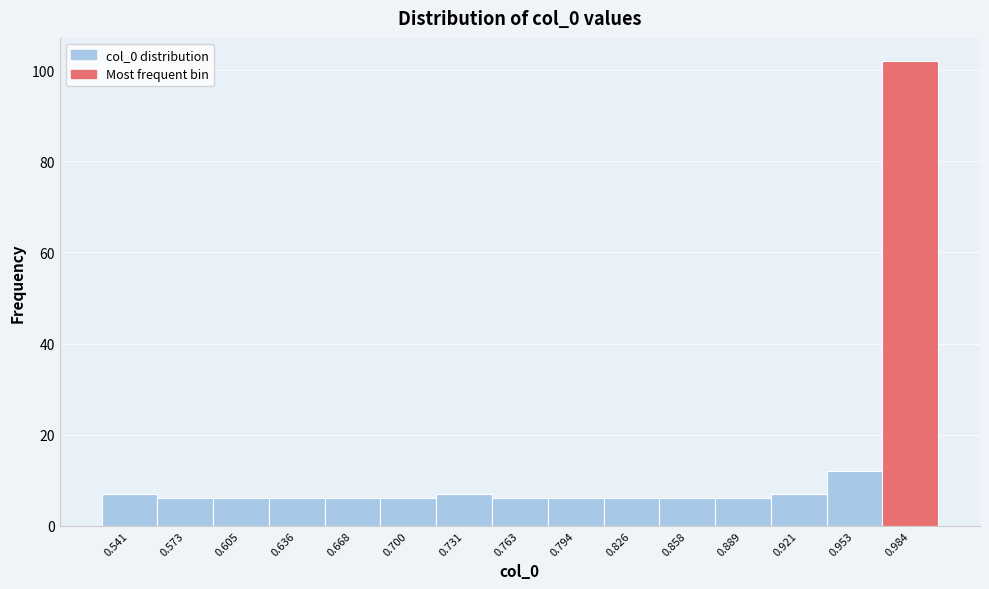

Reading left to right, transcribe this chart: for each bar, give the range it covers on the x-axis and its height. Neither the bar edges nor the heights are printed on the chart, so give them approximately, as read against the axes.

0.525 to 0.555: 8
0.555 to 0.590: 6
0.590 to 0.620: 6
0.620 to 0.650: 6
0.650 to 0.685: 6
0.685 to 0.715: 6
0.715 to 0.745: 8
0.745 to 0.780: 6
0.780 to 0.810: 6
0.810 to 0.840: 6
0.840 to 0.875: 6
0.875 to 0.905: 6
0.905 to 0.935: 8
0.935 to 0.970: 12
0.970 to 1.000: 102